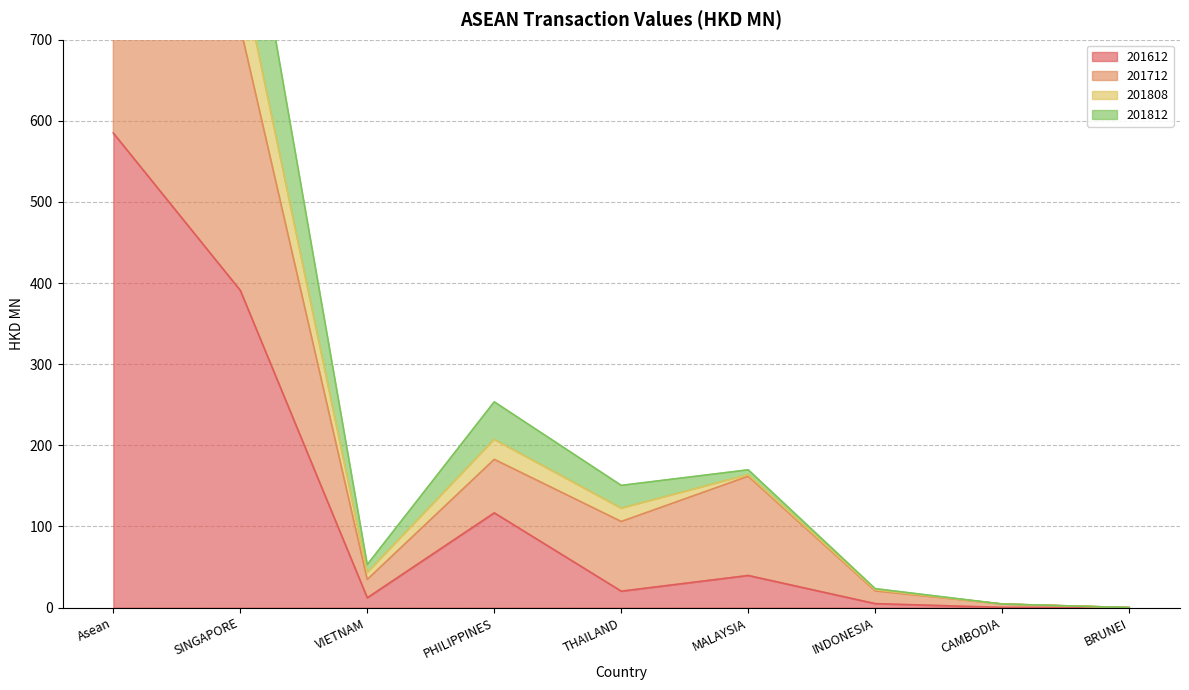

What are all the series names shown in the legend?

201612, 201712, 201808, 201812